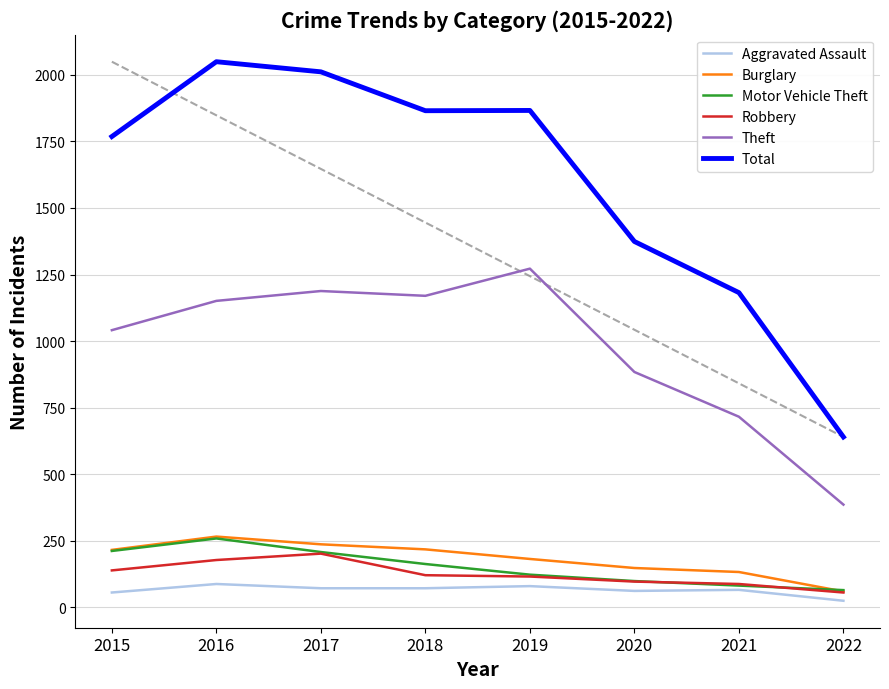

Is it true that Theft equals 716 at 2021?

True